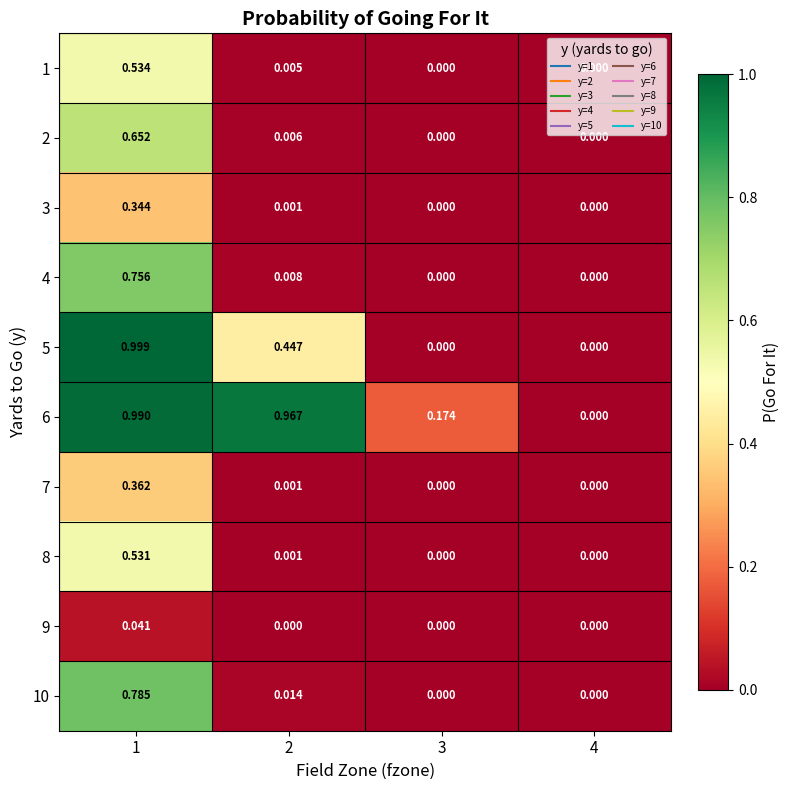

How many series are shown in this chart?

10